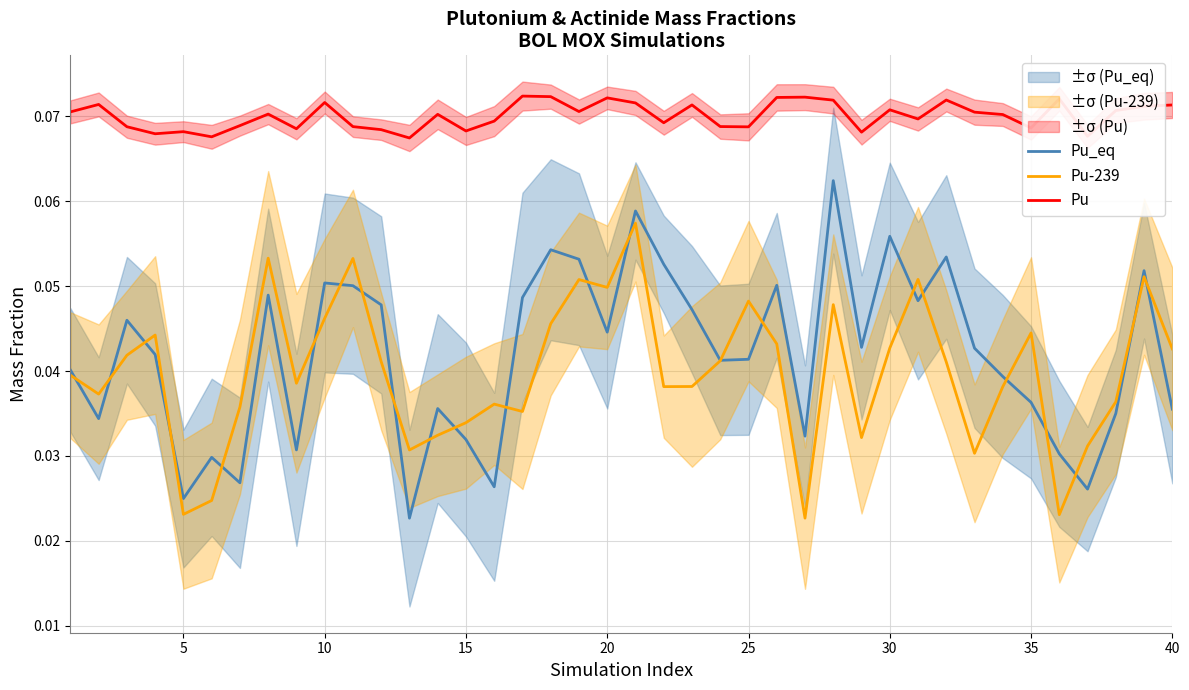

True or false: Pu_eq and Pu cross at least once.

False